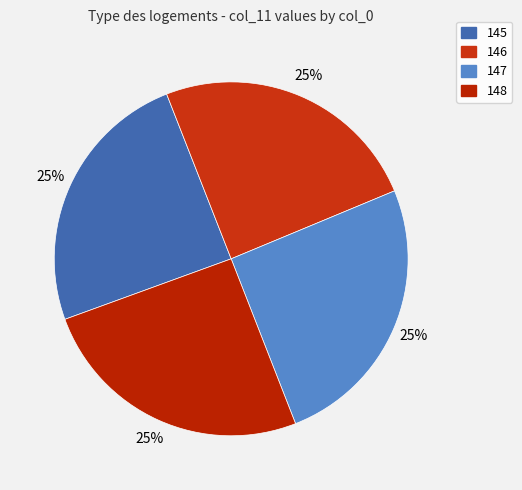

Which slice is the smallest?

145